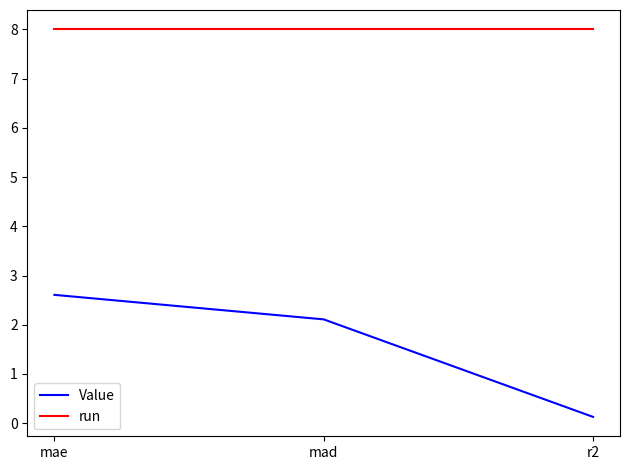

The Value series shows 3.5 at mae. True or false?

False